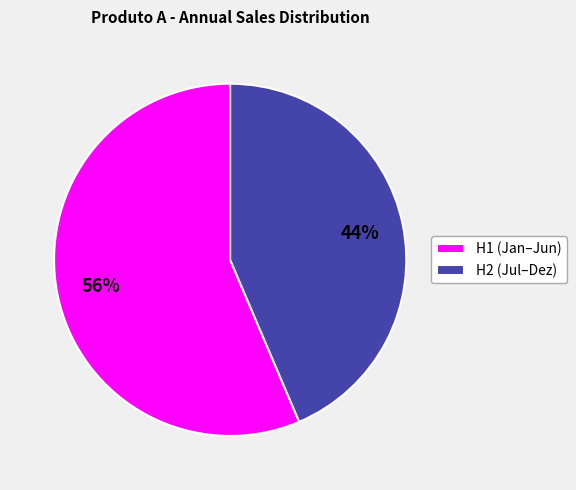

The H2 (Jul–Dez) slice represents 44% of the pie. True or false?

True